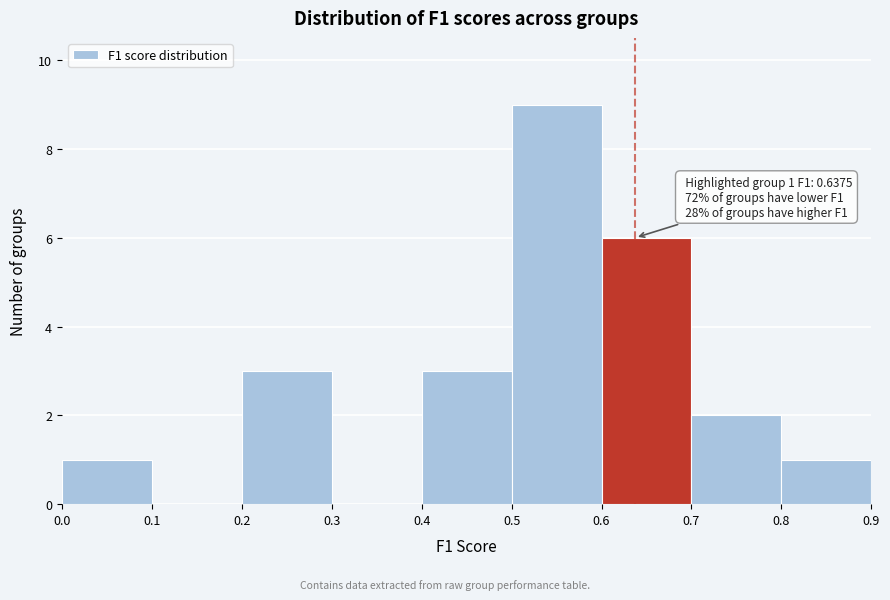

Over which range of the x-axis is the bar tallest?

0.5 to 0.6